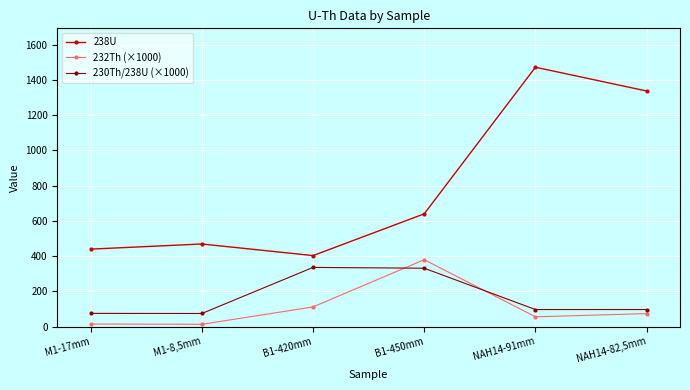

The 230Th/238U (×1000) series shows 96.5 at NAH14-91mm. True or false?

True